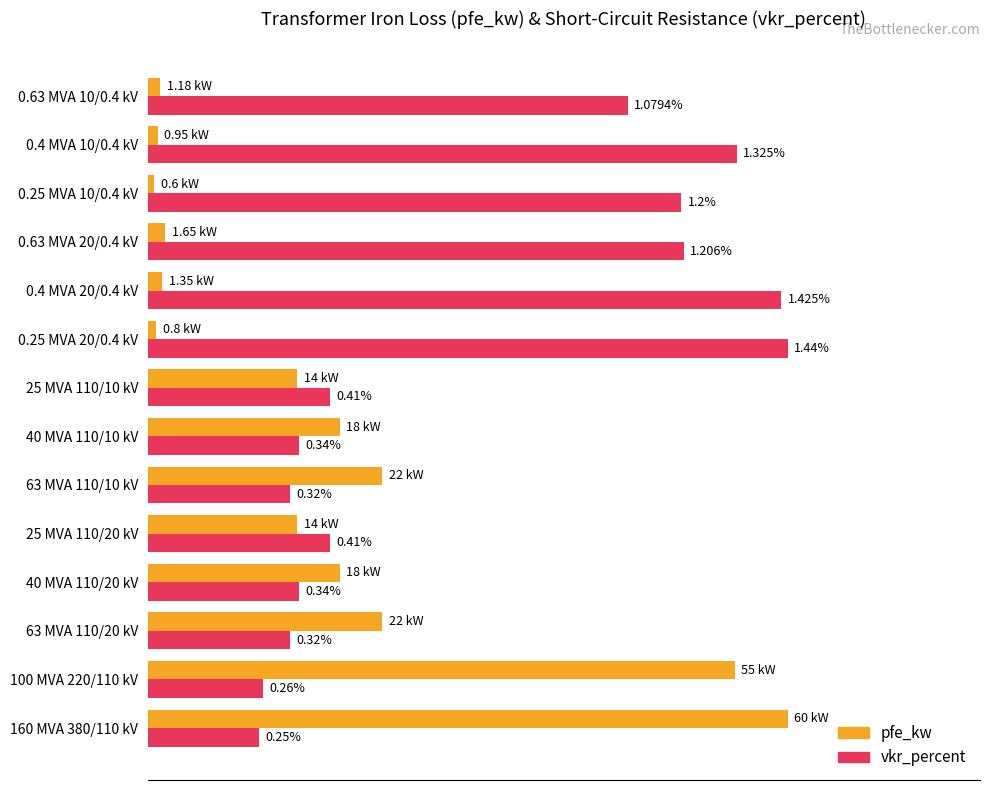

How many groups of bars are there?

14